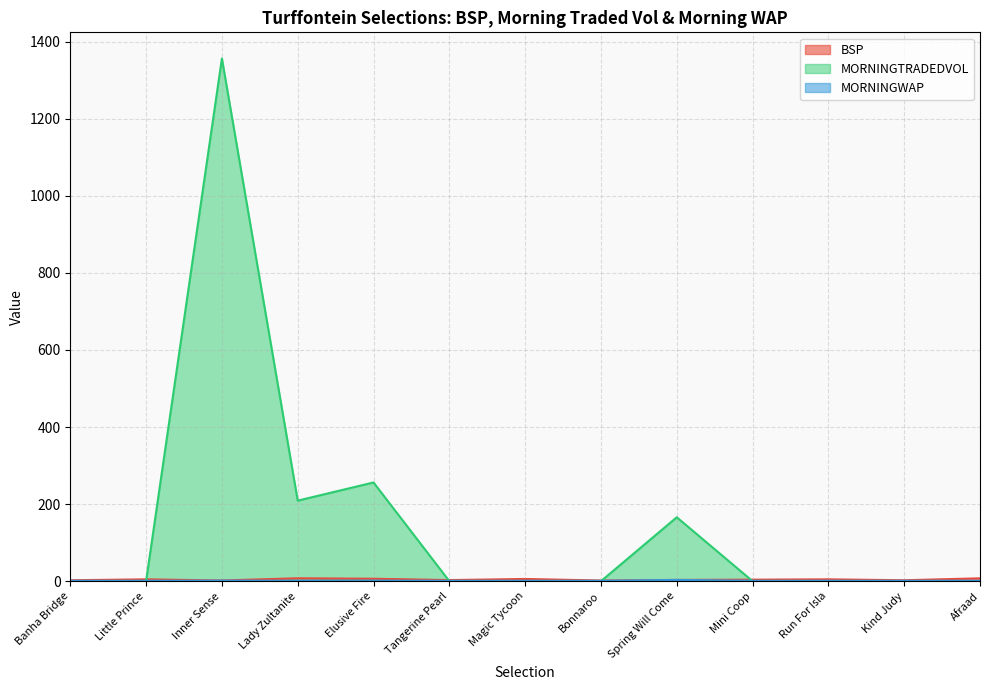

What is the total value across all series at Bonnaroo?

2.7